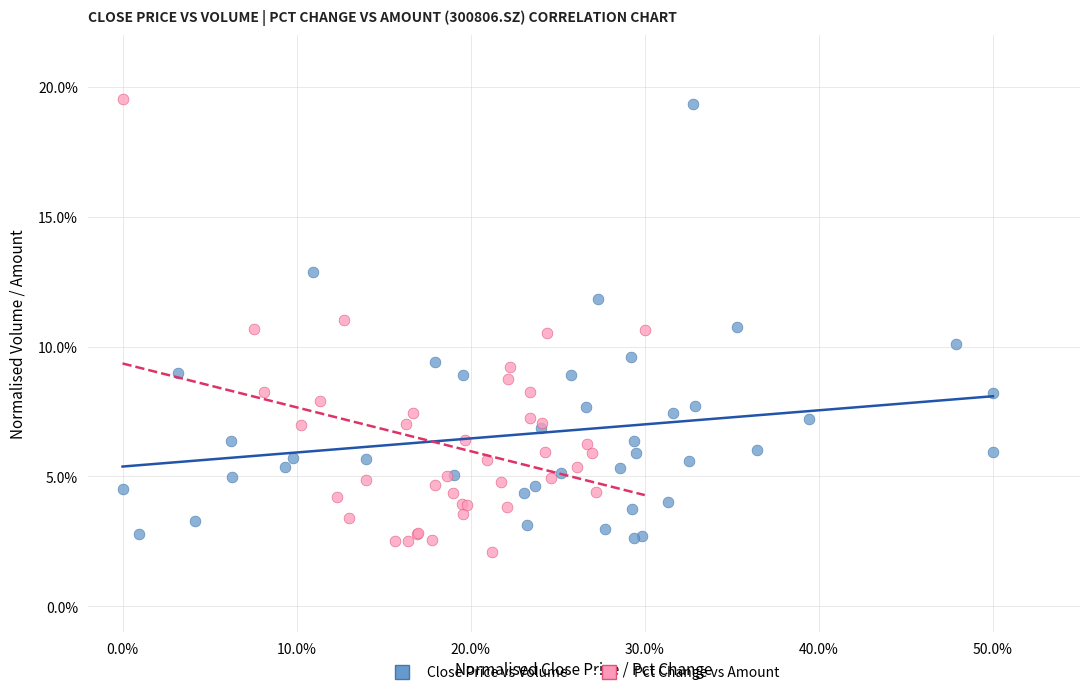

Which series has the largest Y range (max minus min)?

Pct Change vs Amount